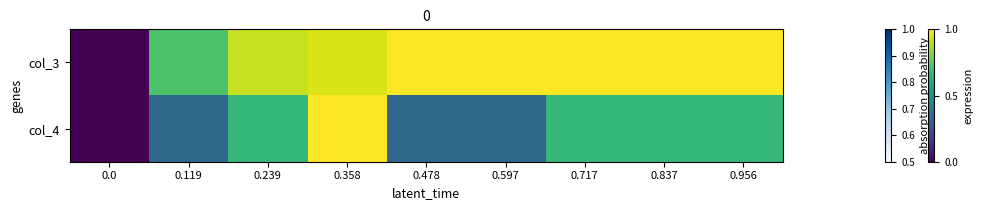

Rank the series at 0.239 from lowest to highest value.

col_4, col_3